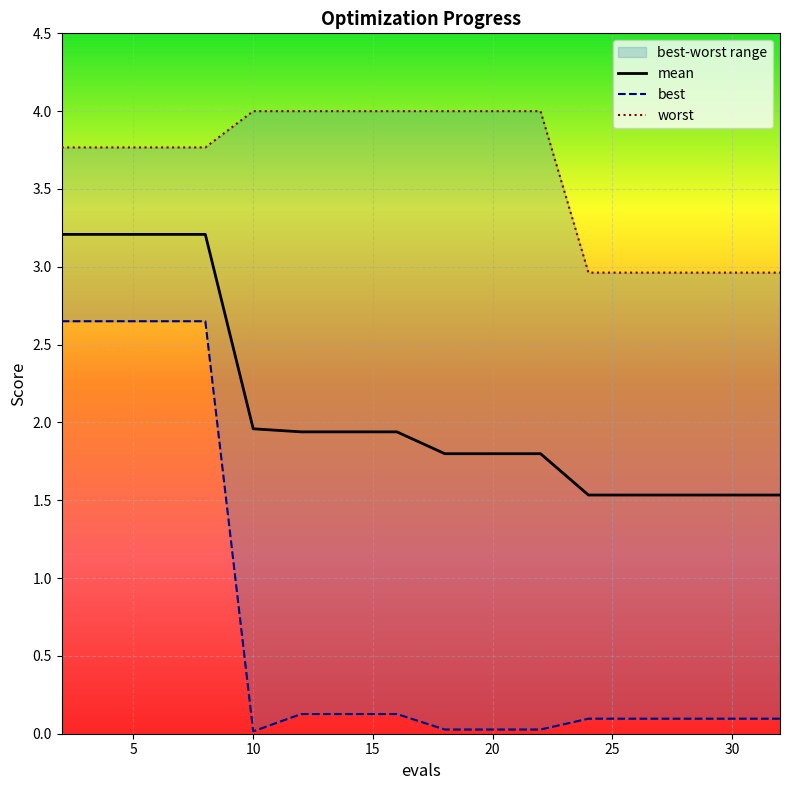

Which label corresponds to the smallest value in the chart?

10